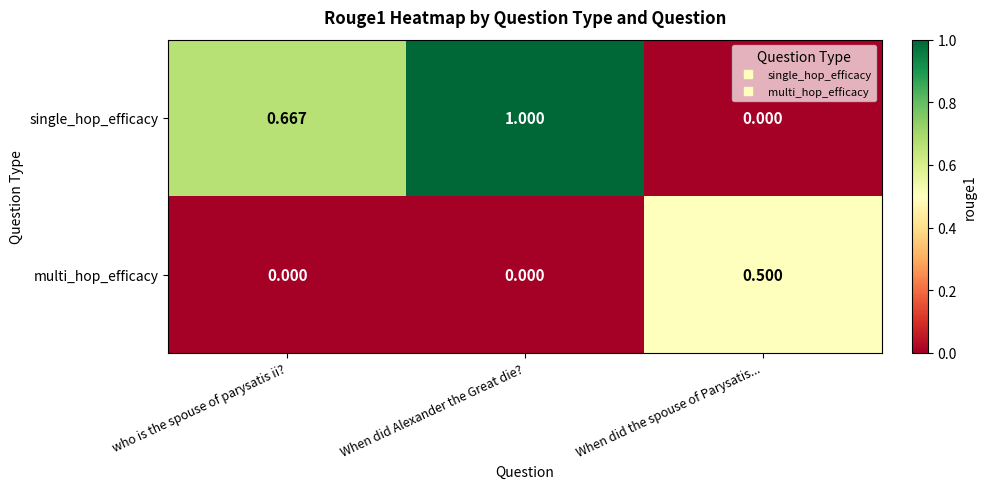

Which series has the largest range (max minus min)?

single_hop_efficacy